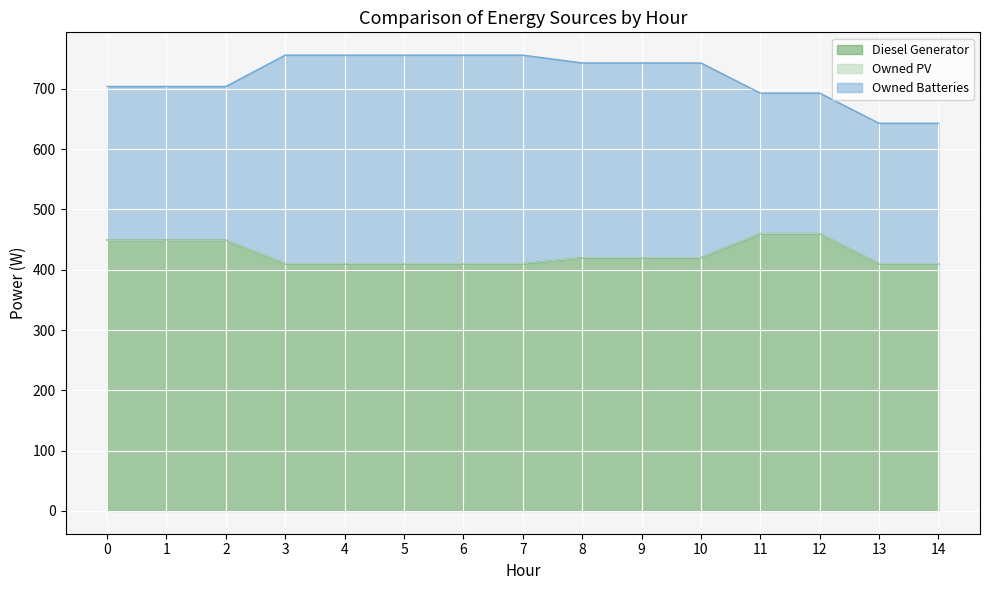

What is the value of the Diesel Generator point at the 8th from the left?

410